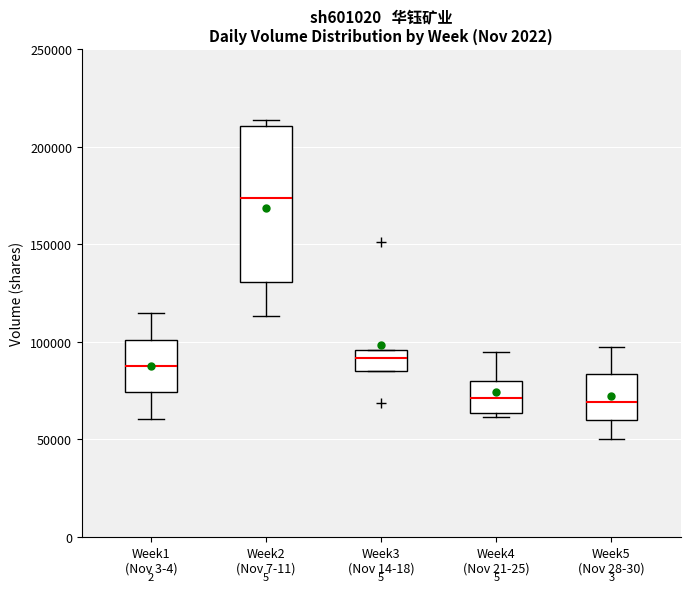

Reading left to right, read every box against the y-axis: the position of its median line, the range the box covers, and the ends of its whiskers. The values are not printed on the chart, so give them approximately, as read against the axis.

Week1 (Nov 3-4): median 90000, box 75000 to 100000, whiskers 60000 to 115000
Week2 (Nov 7-11): median 175000, box 130000 to 210000, whiskers 115000 to 215000
Week3 (Nov 14-18): median 90000, box 85000 to 95000, whiskers 85000 to 95000
Week4 (Nov 21-25): median 70000, box 65000 to 80000, whiskers 60000 to 95000
Week5 (Nov 28-30): median 70000, box 60000 to 85000, whiskers 50000 to 100000